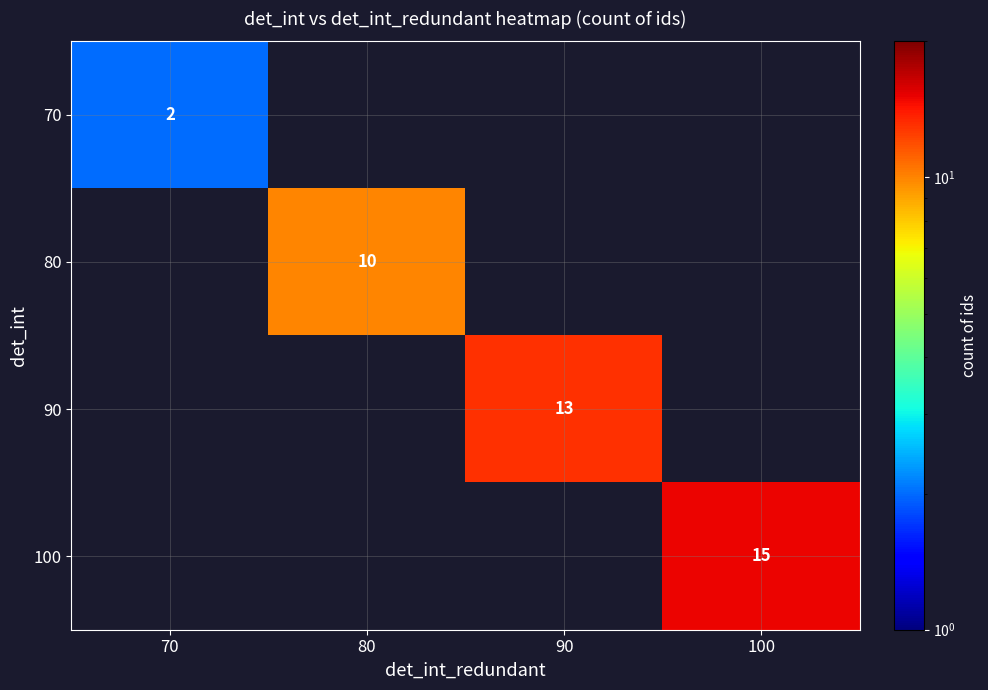

The 100 series shows 15 at 100. True or false?

True